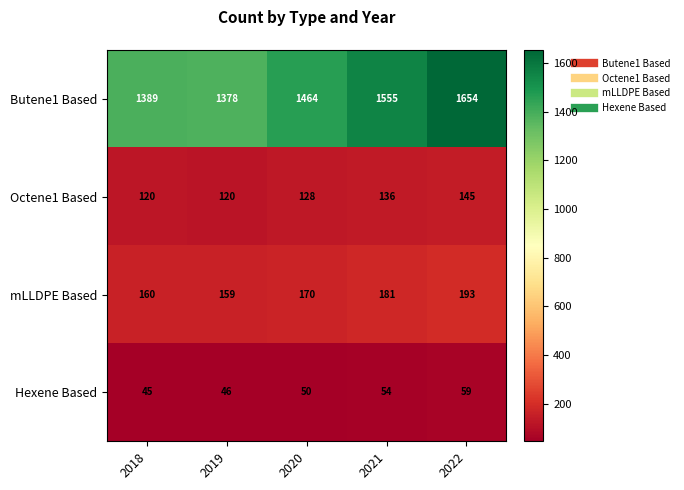

Is it true that mLLDPE Based equals 181 at 2021?

True